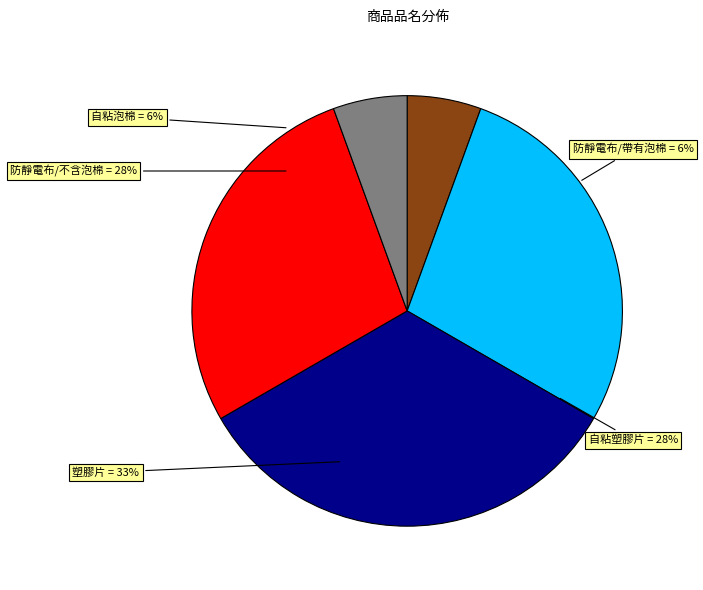

Rank the categories by value from lowest to highest.

自粘泡棉, 防靜電布/帶有泡棉, 防靜電布/不含泡棉, 自粘塑膠片, 塑膠片